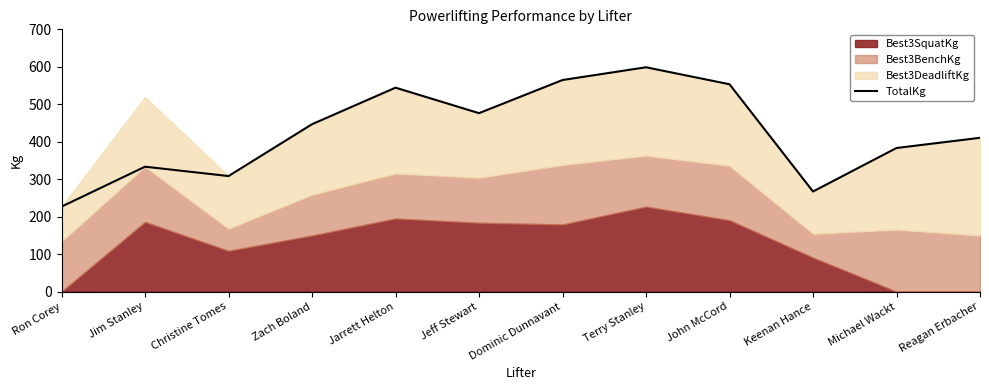

What position from the left is Keenan Hance?

10